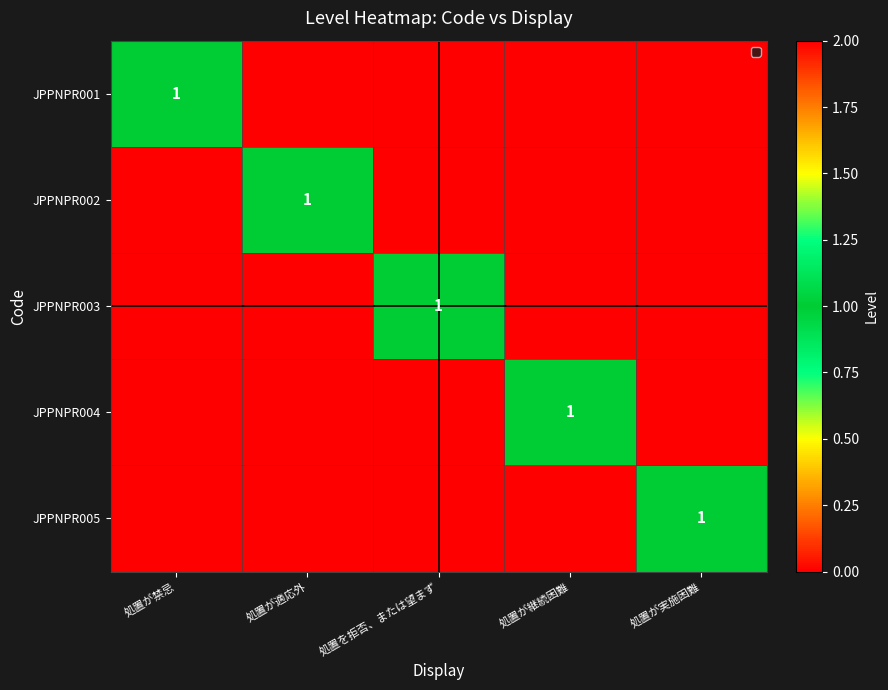

Which series has the largest range (max minus min)?

JPPNPR001